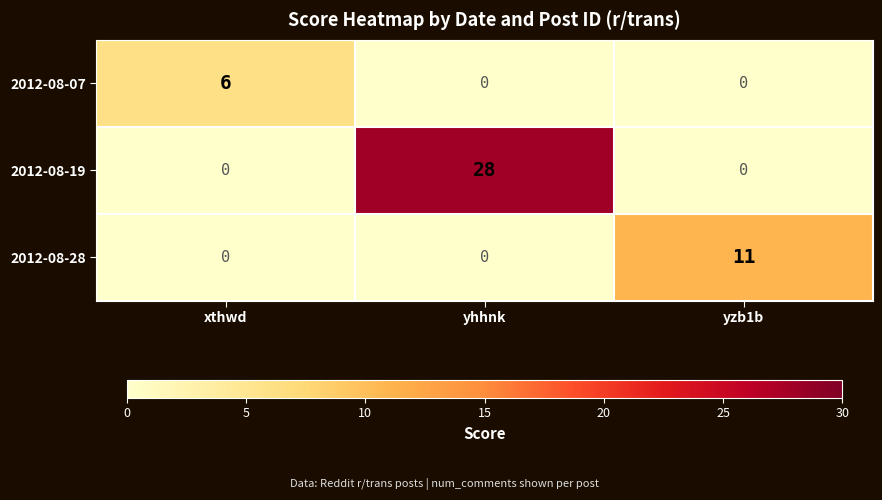

Count the 2012-08-19 values in the range 0 to 28.

3